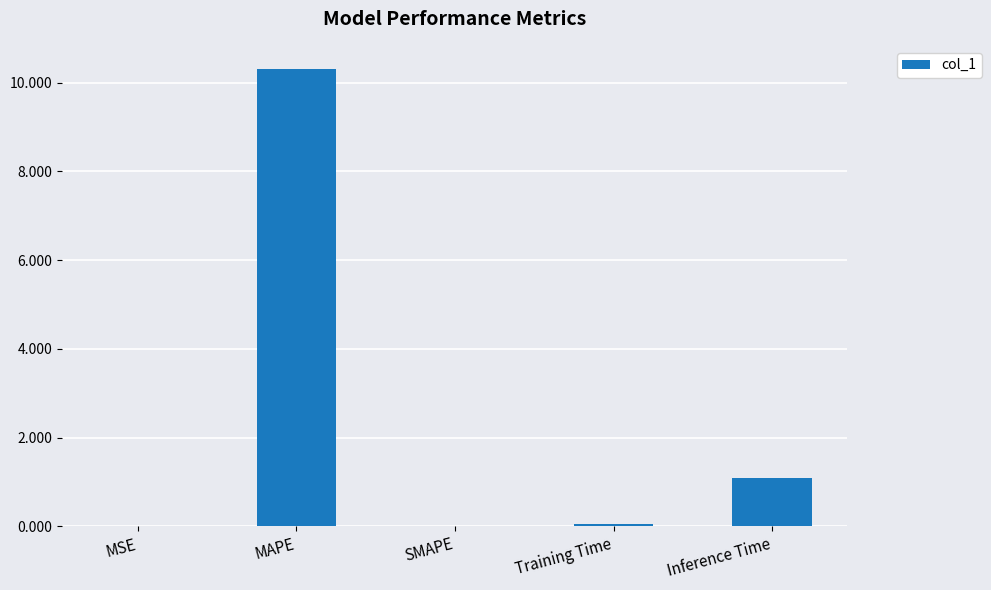

Which has a higher value, MAPE or MSE?

MAPE